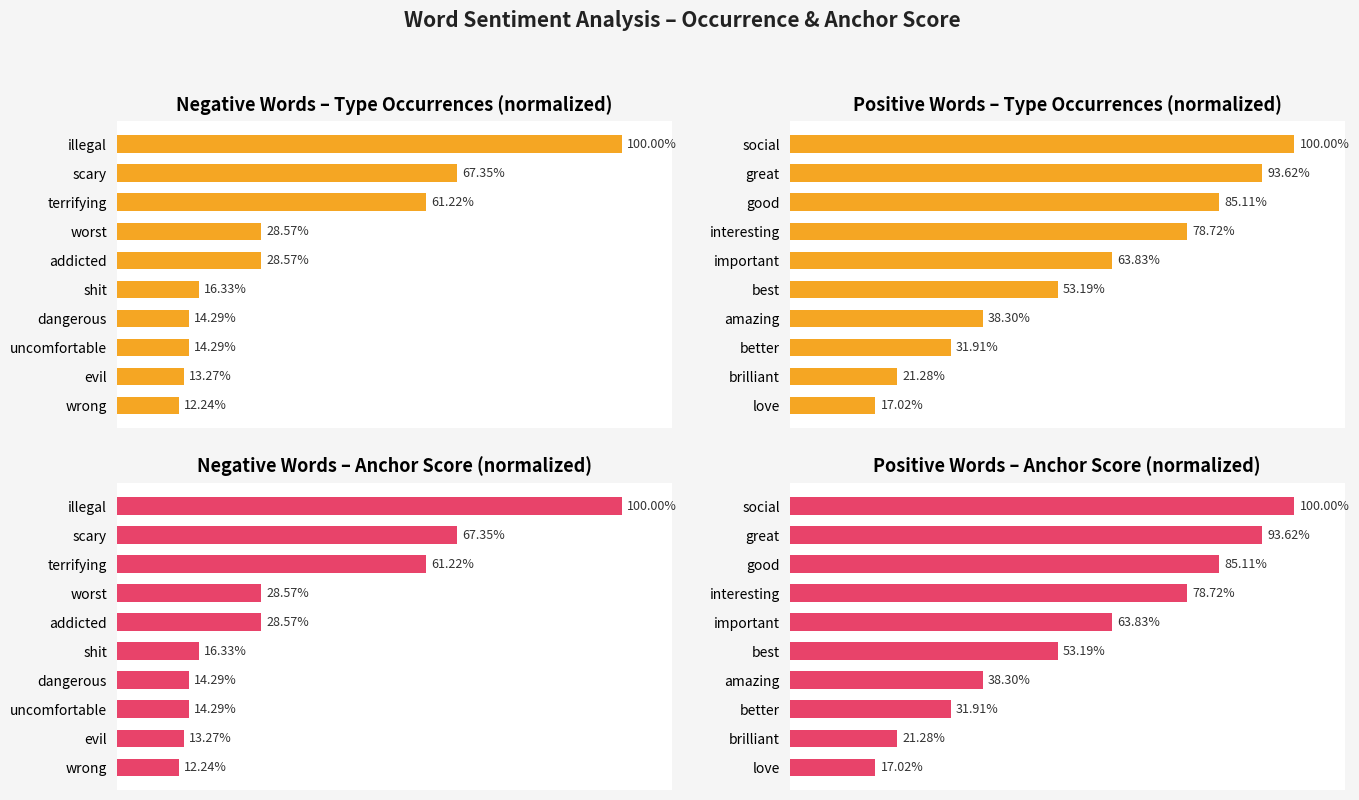

Reading right to left, what are all the values shown in this chart?

Negative Words – Type Occurrences (normalized): 12.2	13.3	14.3	14.3	16.3	28.6	28.6	61.2	67.3	100.0
Positive Words – Type Occurrences (normalized): 17.0	21.3	31.9	38.3	53.2	63.8	78.7	85.1	93.6	100.0
Negative Words – Anchor Score (normalized): 12.2	13.3	14.3	14.3	16.3	28.6	28.6	61.2	67.3	100.0
Positive Words – Anchor Score (normalized): 17.0	21.3	31.9	38.3	53.2	63.8	78.7	85.1	93.6	100.0